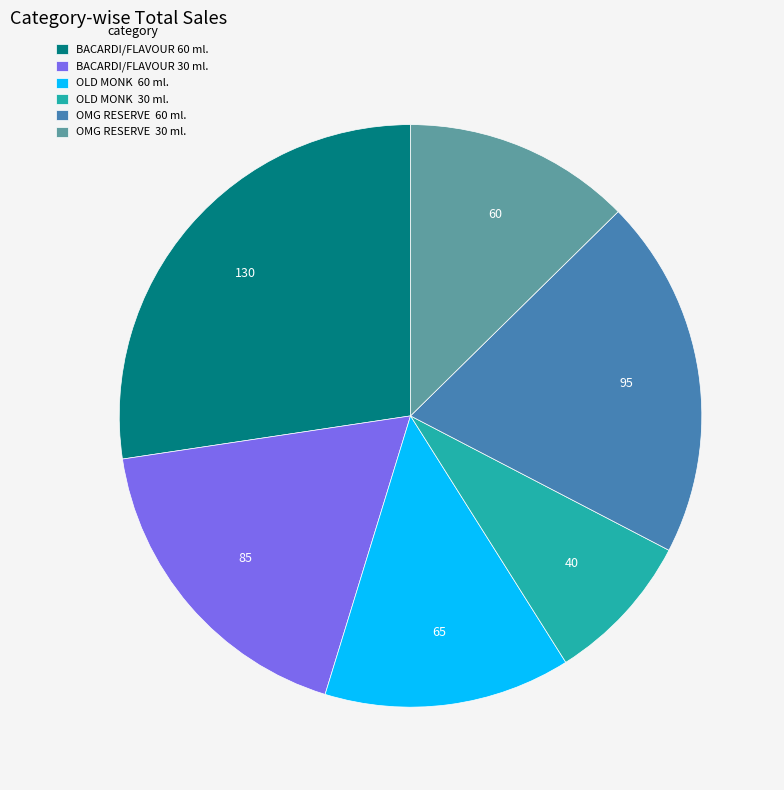

What is the ratio of the value at BACARDI/FLAVOUR 30 ml. to the value at BACARDI/FLAVOUR 60 ml.?

0.7